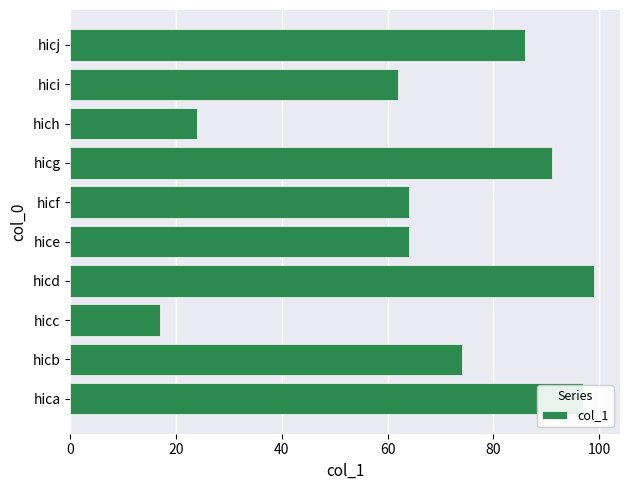

How many data points are less than 74?

5